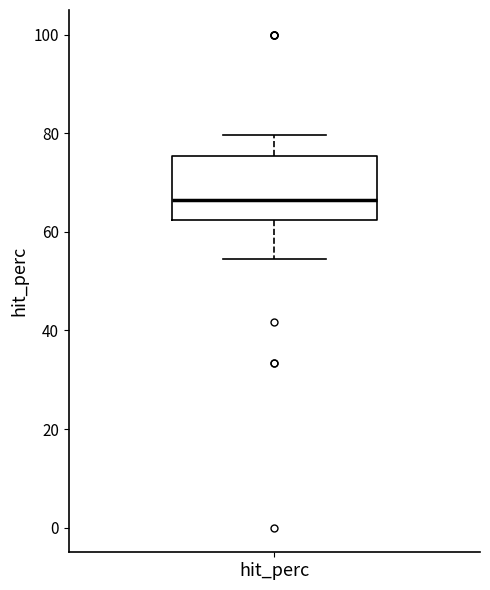

Transcribe this box plot: give where the median line is, the range the box spans, and where the two whiskers end, as read against the y-axis. The values are not printed on the chart, so give them approximately, as read against the axis.

median 66, box 62 to 76, whiskers 54 to 80